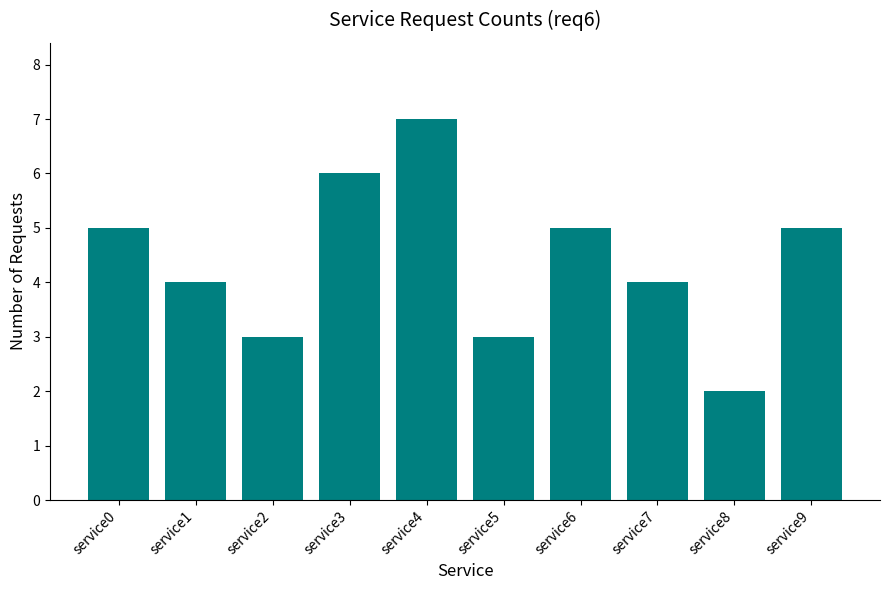

What is the difference between the maximum and minimum values?

5